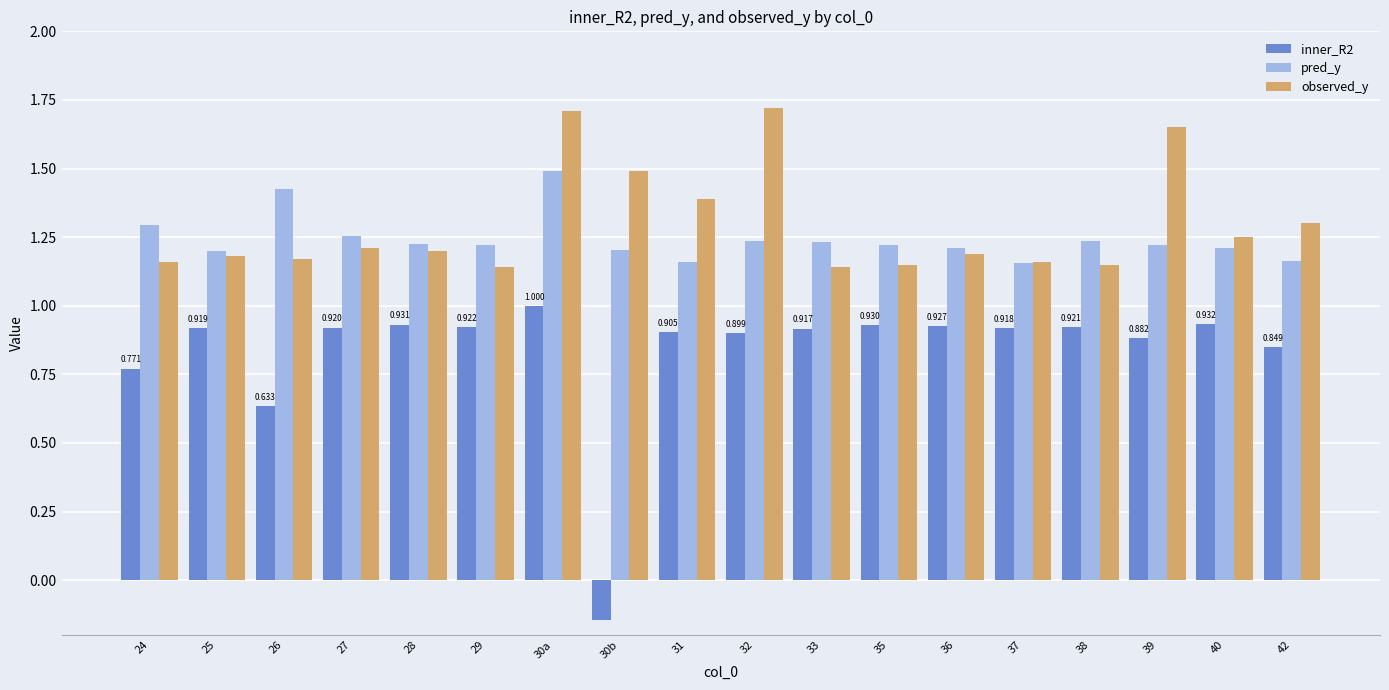

Which series has the largest range (max minus min)?

inner_R2